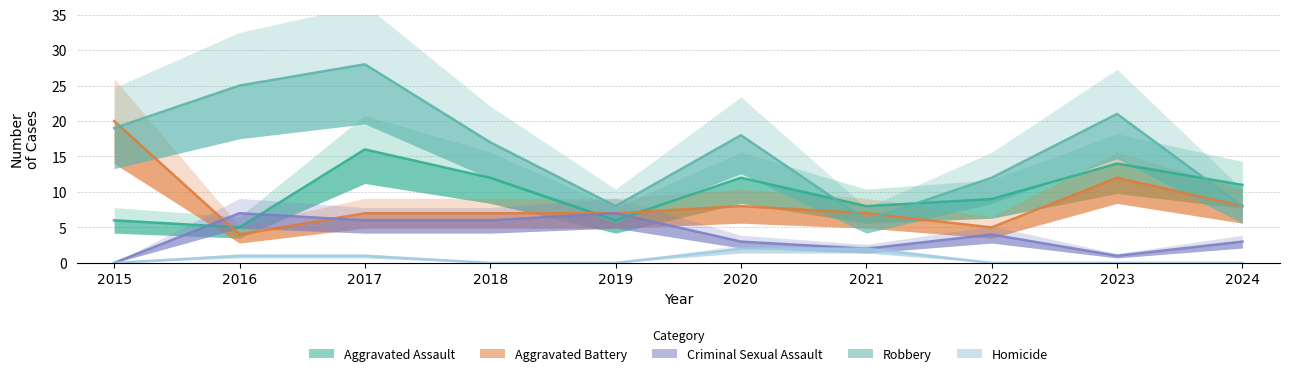

In Robbery, how many points are higher than both neighbors (excluding endpoints)?

3